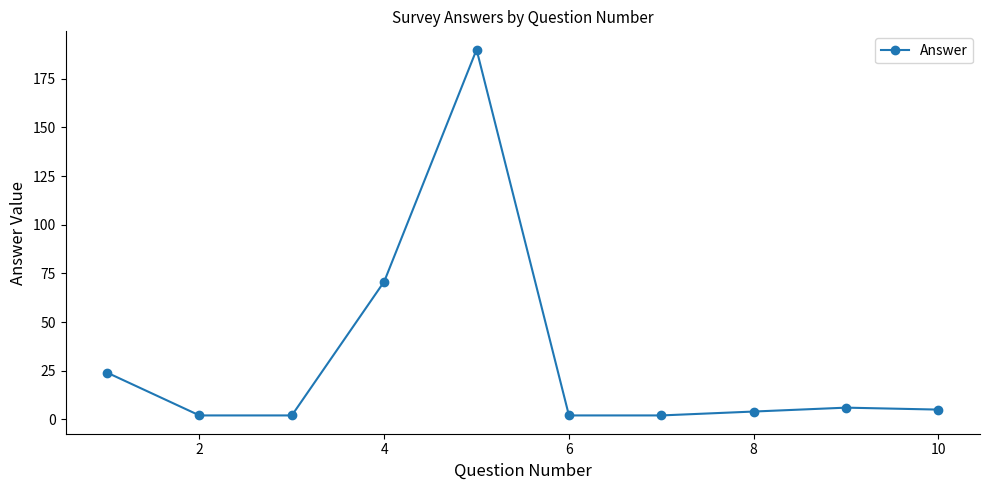

What is the difference between the maximum and minimum values?

188.0